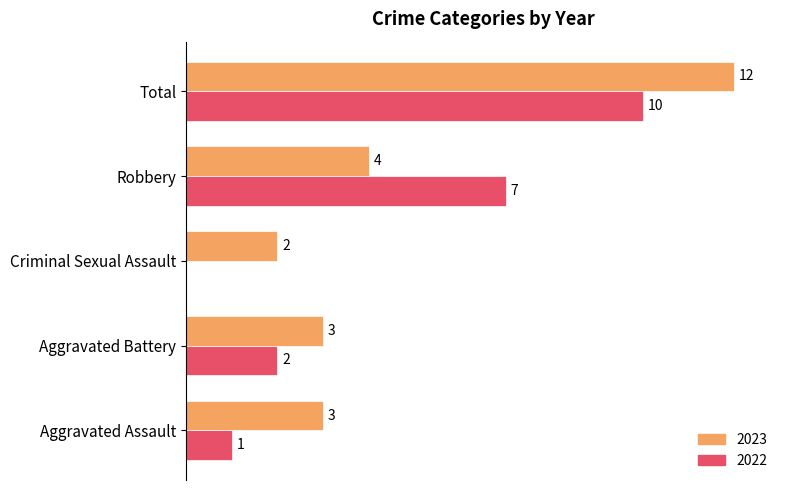

Is the value of 2023 at Aggravated Battery greater than the value of 2022 at Total?

No